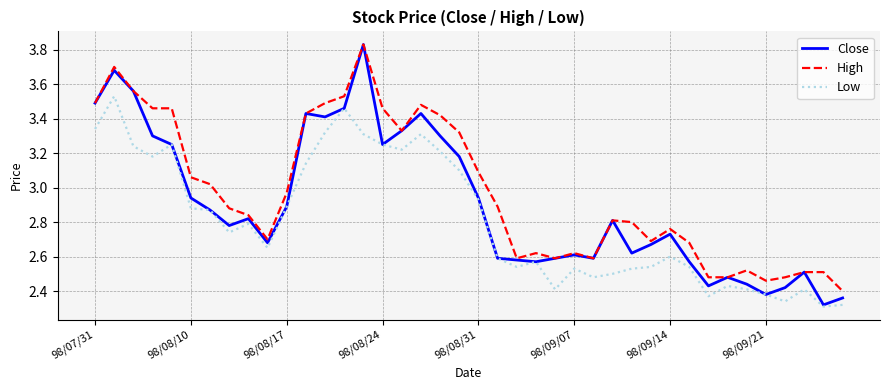

How many lines are shown in the chart?

3